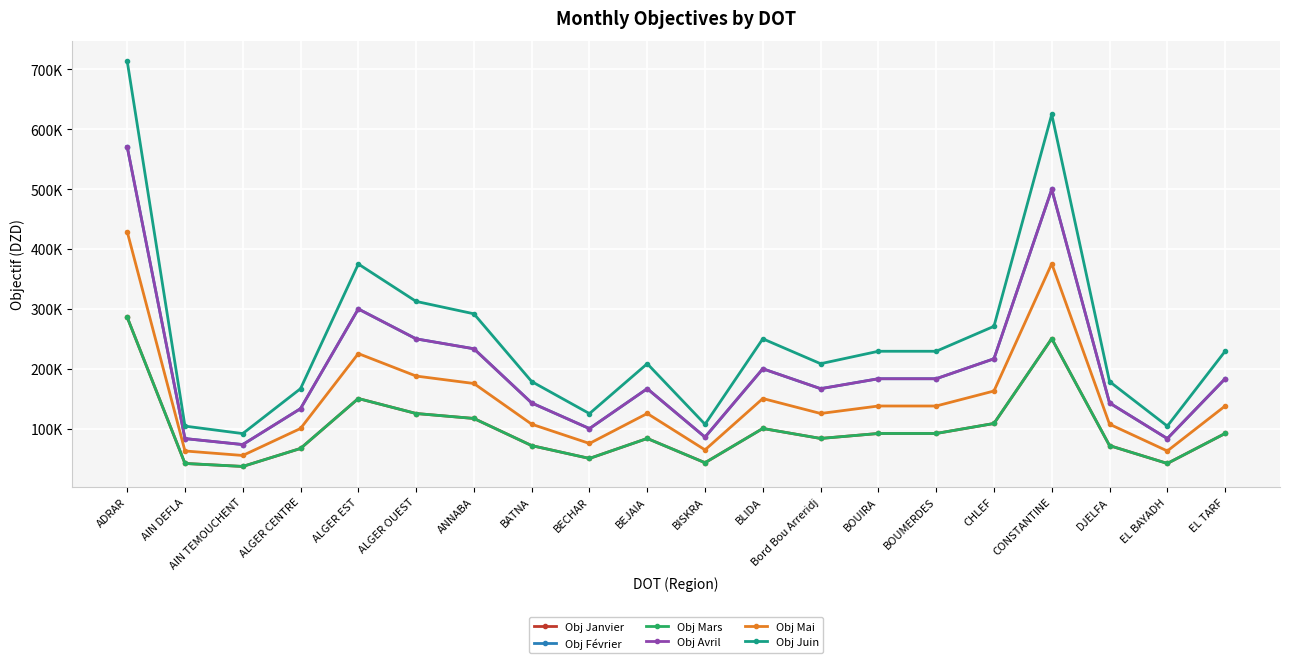

Is this an area chart (filled region under the line)?

No